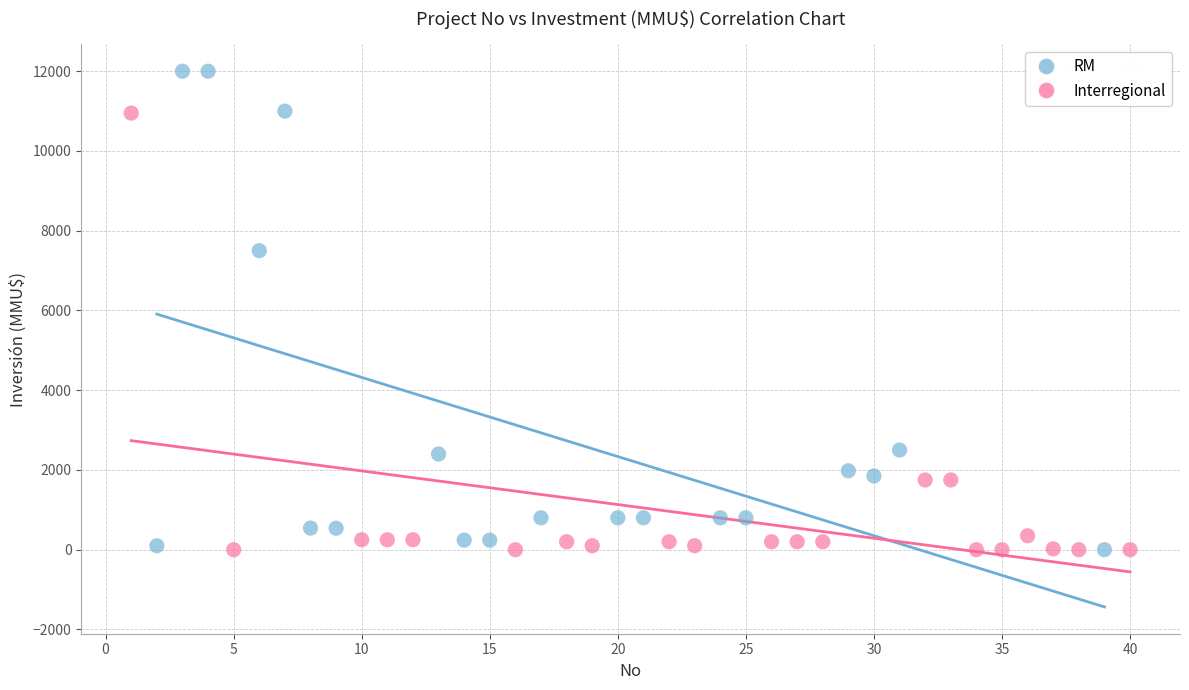

Which series reaches the maximum Y coordinate?

RM